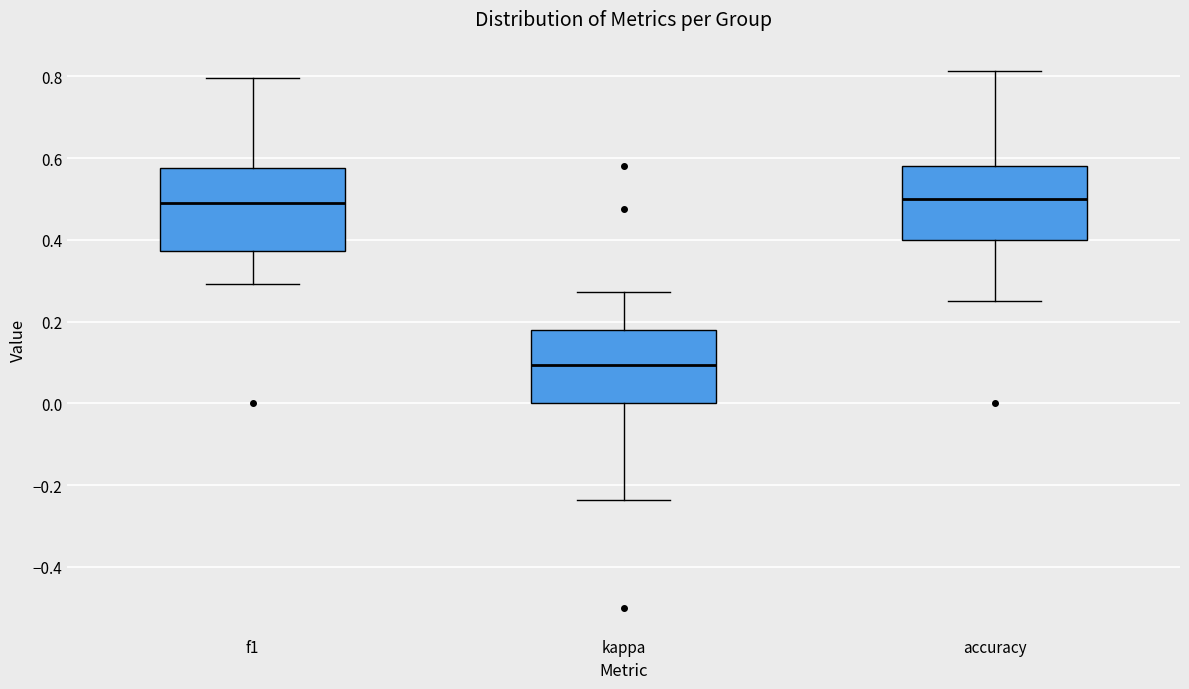

Reading left to right, read every box against the y-axis: the position of its median line, the range the box covers, and the ends of its whiskers. The values are not printed on the chart, so give them approximately, as read against the axis.

f1: median 0.50, box 0.38 to 0.58, whiskers 0.30 to 0.80
kappa: median 0.10, box 0.00 to 0.18, whiskers -0.24 to 0.28
accuracy: median 0.50, box 0.40 to 0.58, whiskers 0.26 to 0.82